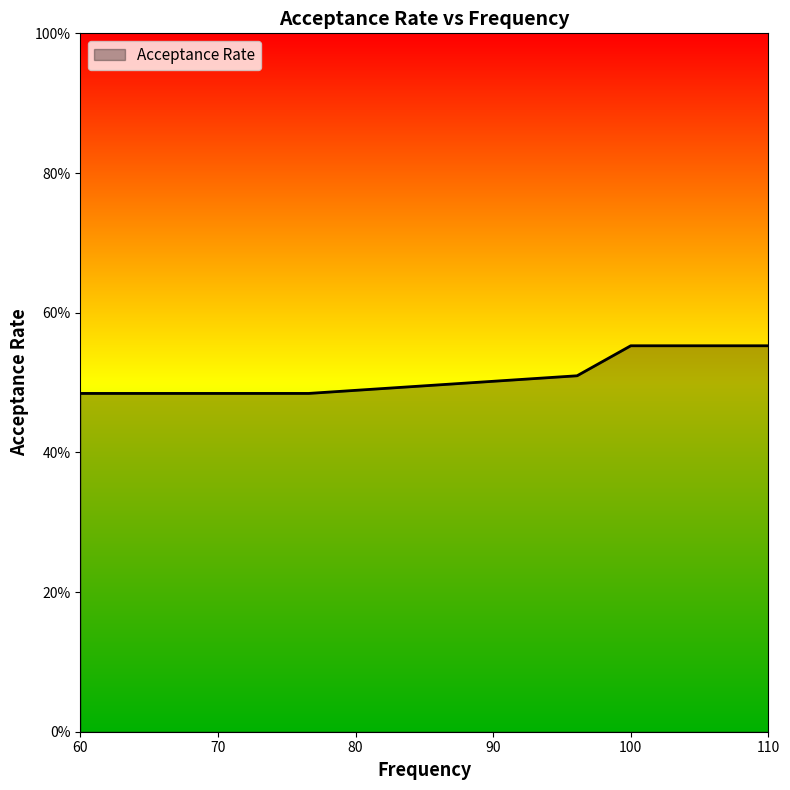

Does the chart have visible grid lines?

No